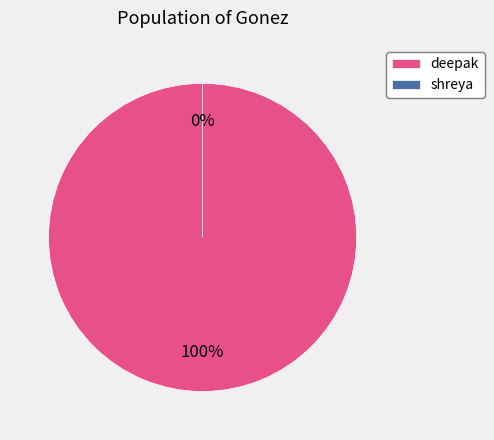

Does deepak account for over 50% of the chart?

Yes